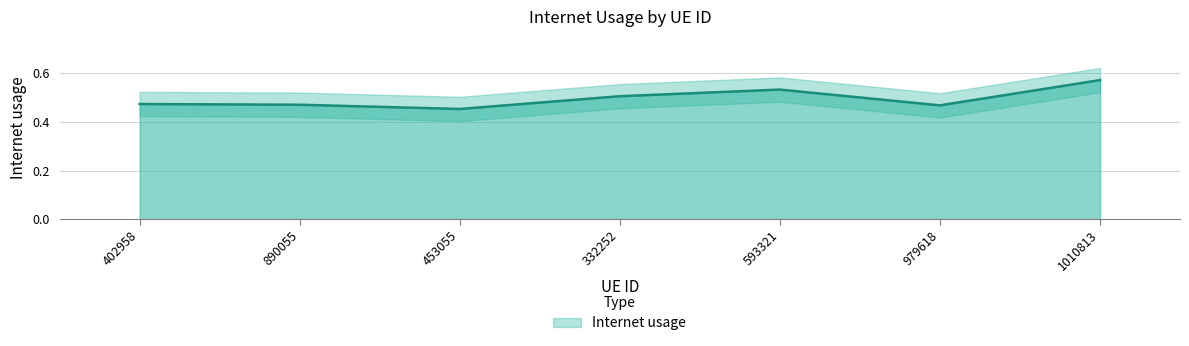

Rank the categories by value from highest to lowest.

1010813, 593321, 332252, 402958, 890055, 979618, 453055